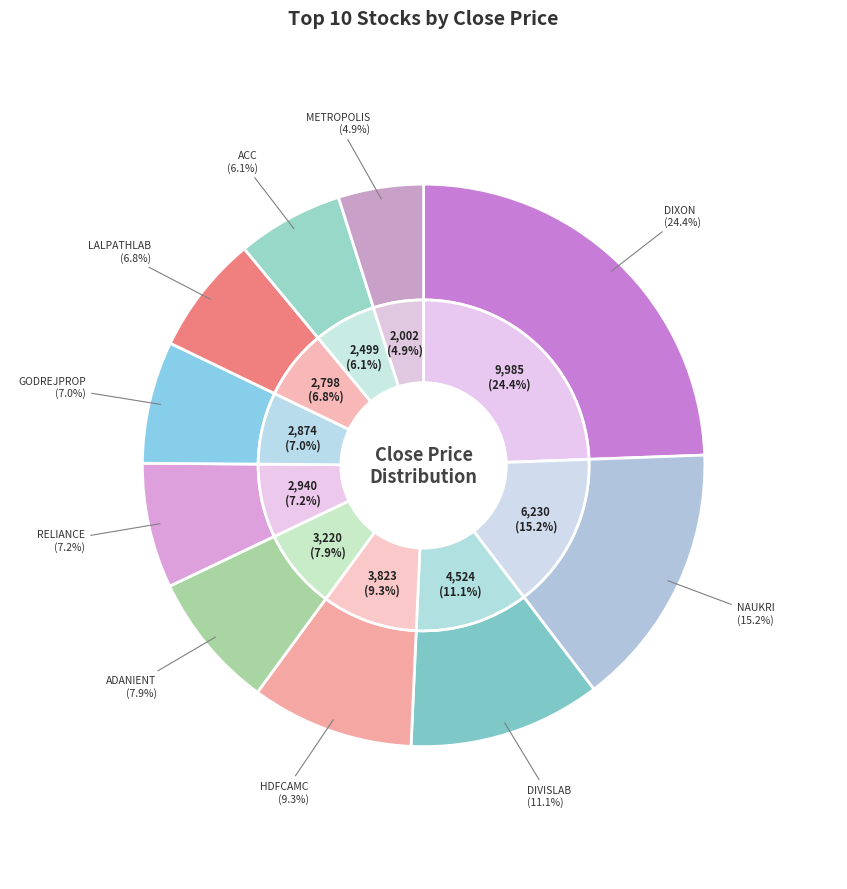

To the nearest percent, what is the difference between the RELIANCE and ADANIENT slice percentages?

1%